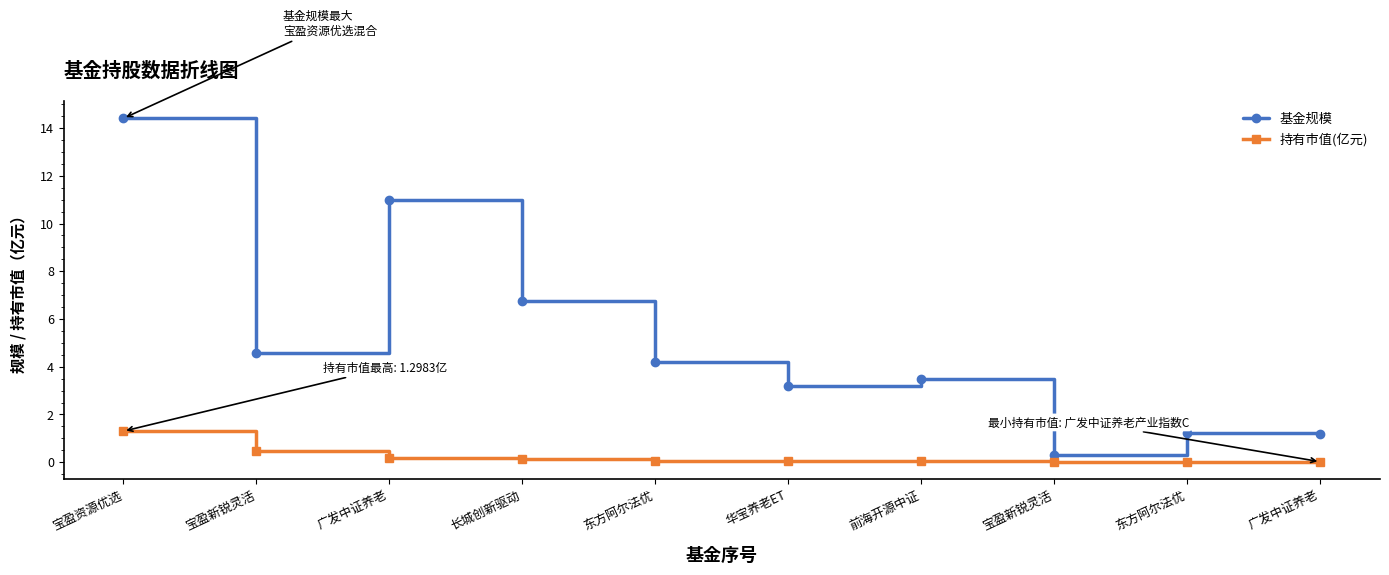

Reading left to right, transcribe all the data shown in this chart.

基金规模: 宝盈资源优选=14.4	宝盈新锐灵活=4.6	广发中证养老=11.0	长城创新驱动=6.7	东方阿尔法优=4.2	华宝养老ET=3.2	前海开源中证=3.5	宝盈新锐灵活=0.3	东方阿尔法优=1.2	广发中证养老=1.2
持有市值(亿元): 宝盈资源优选=1.3	宝盈新锐灵活=0.4	广发中证养老=0.2	长城创新驱动=0.1	东方阿尔法优=0.1	华宝养老ET=0.0	前海开源中证=0.0	宝盈新锐灵活=0.0	东方阿尔法优=0.0	广发中证养老=0.0